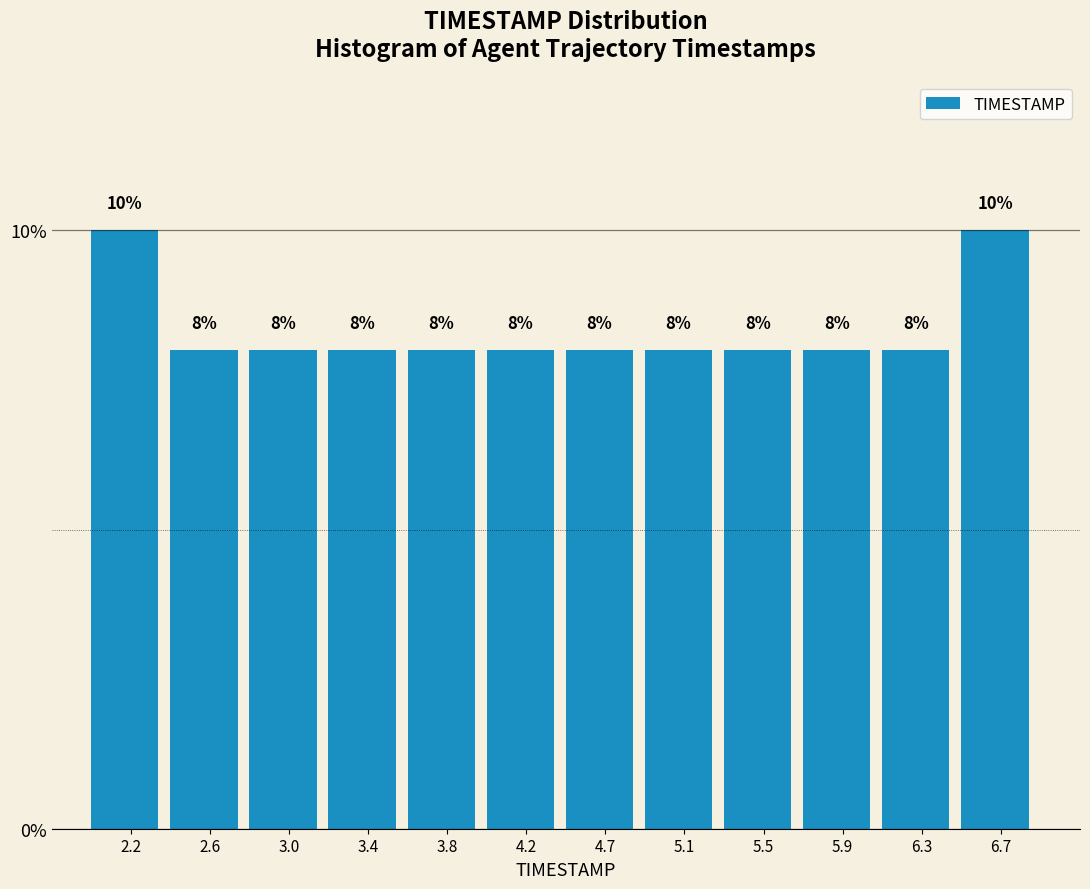

Reading left to right, transcribe this chart: for each bar, give the range it covers on the x-axis and its height. The bar edges are not printed on the chart, so give them approximately, as read against the axis.

2.00 to 2.40: 10
2.40 to 2.80: 8
2.80 to 3.25: 8
3.25 to 3.65: 8
3.65 to 4.05: 8
4.05 to 4.45: 8
4.45 to 4.85: 8
4.85 to 5.25: 8
5.25 to 5.70: 8
5.70 to 6.10: 8
6.10 to 6.50: 8
6.50 to 6.90: 10